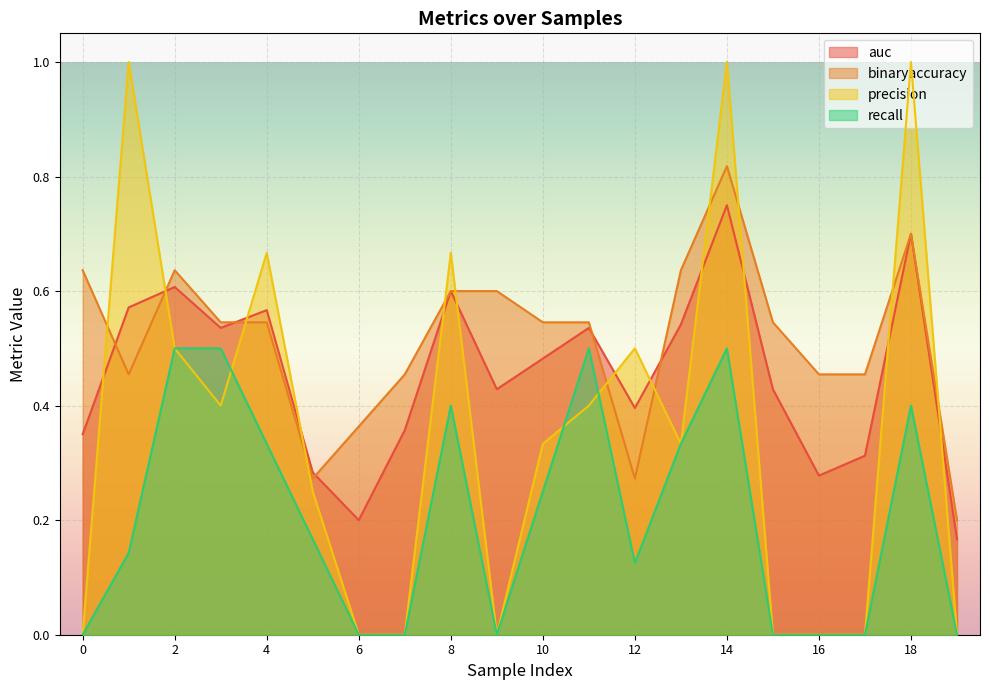

Which series has the widest spread of values?

precision